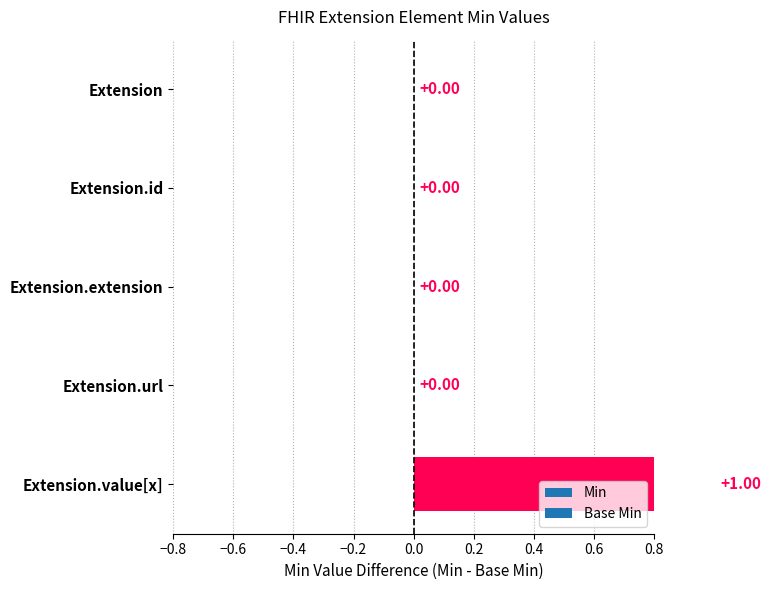

Which series has the largest range (max minus min)?

Min